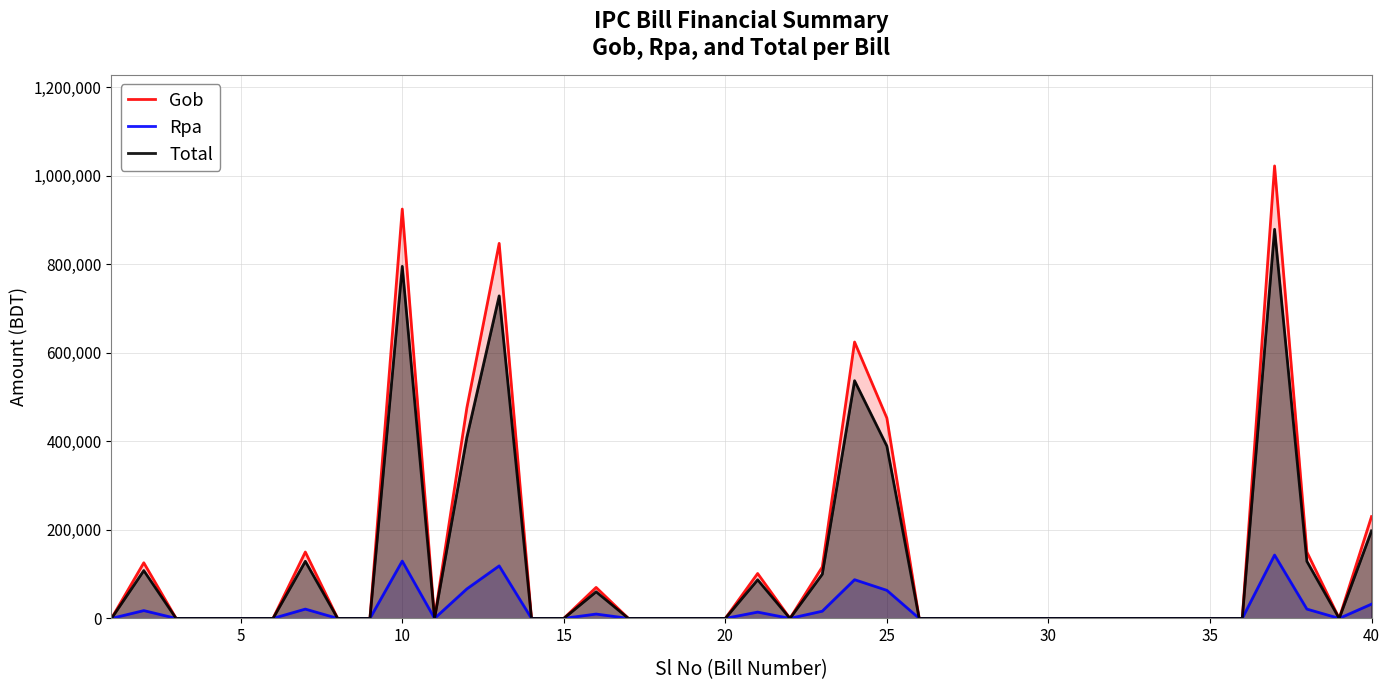

List the series in order of their overall mean, highest first.

Gob, Total, Rpa